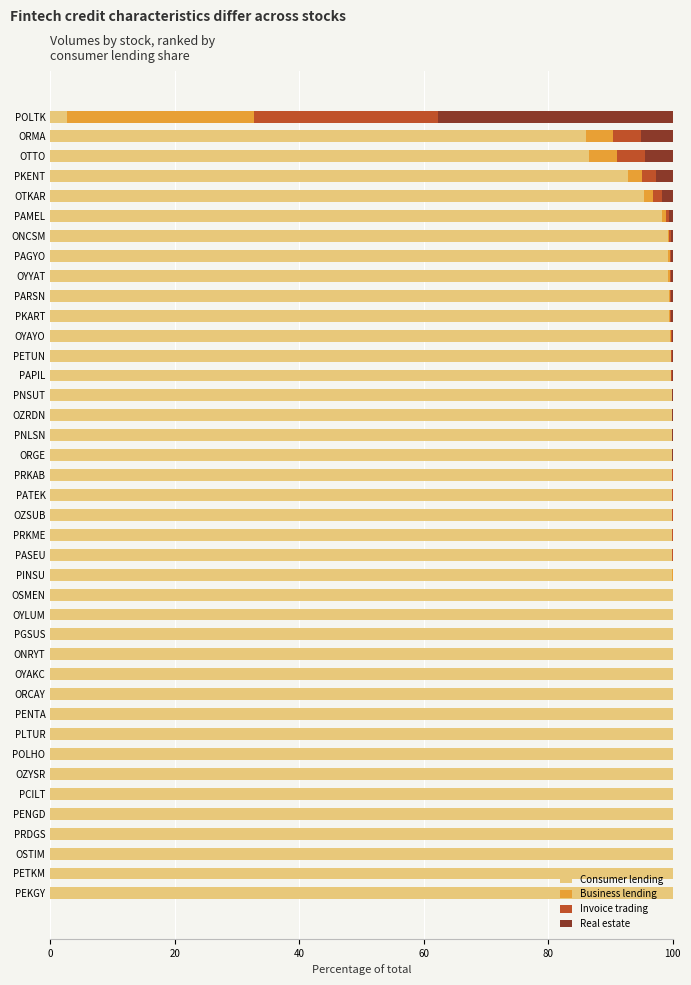

Count the number of categories in the chart.

40